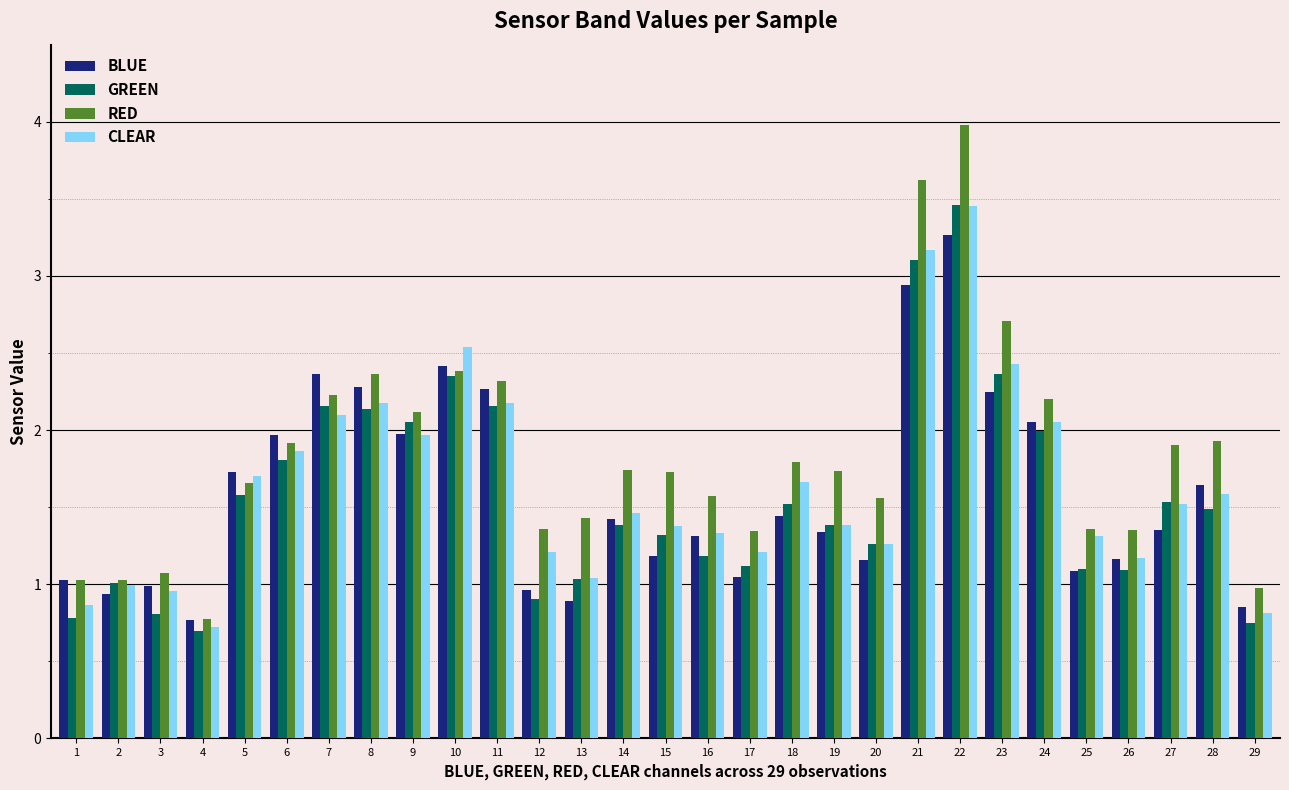

What is the sum of the BLUE values at 24 and 19?

3.4